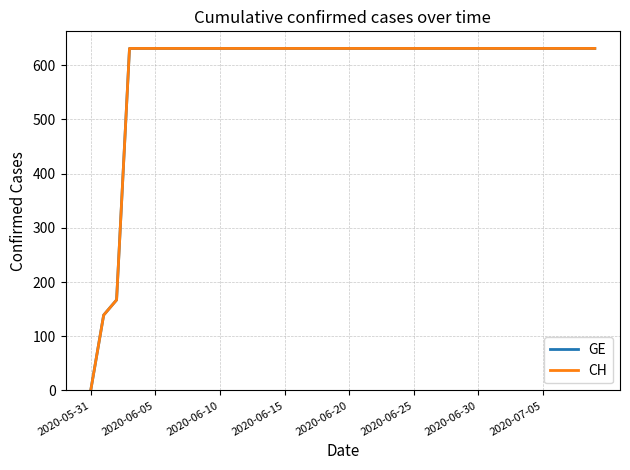

Does the chart display data point markers on the line(s)?

No